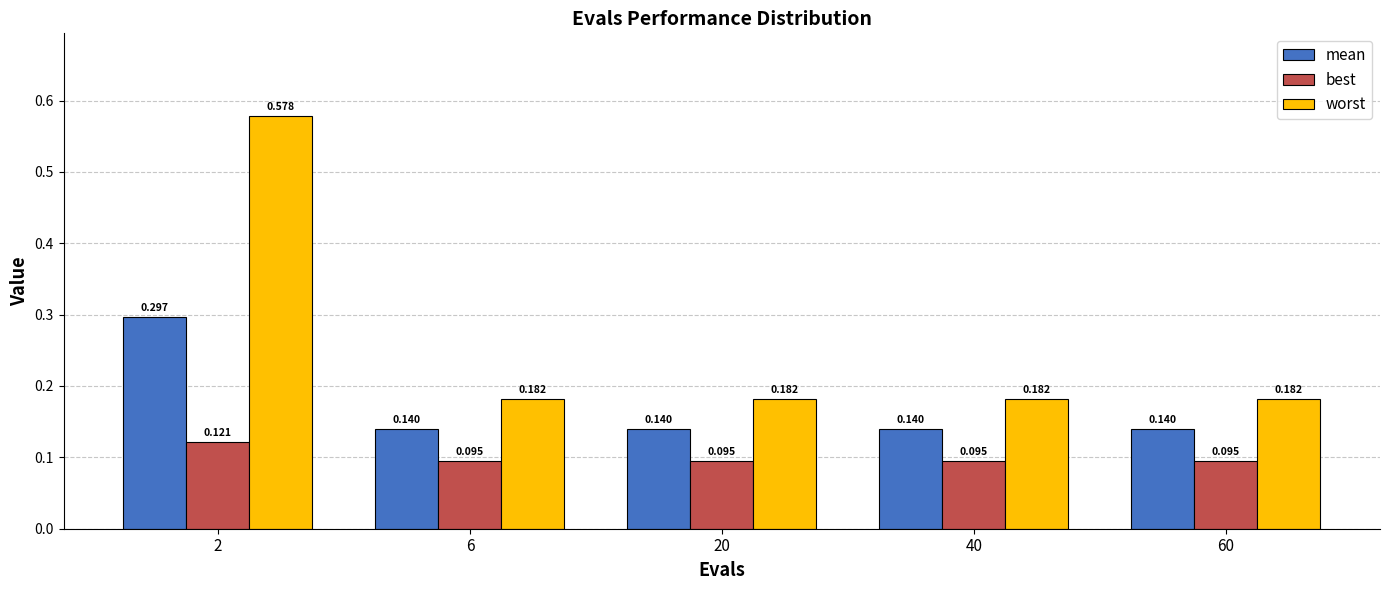

Rank the series at 20 from lowest to highest value.

best, mean, worst